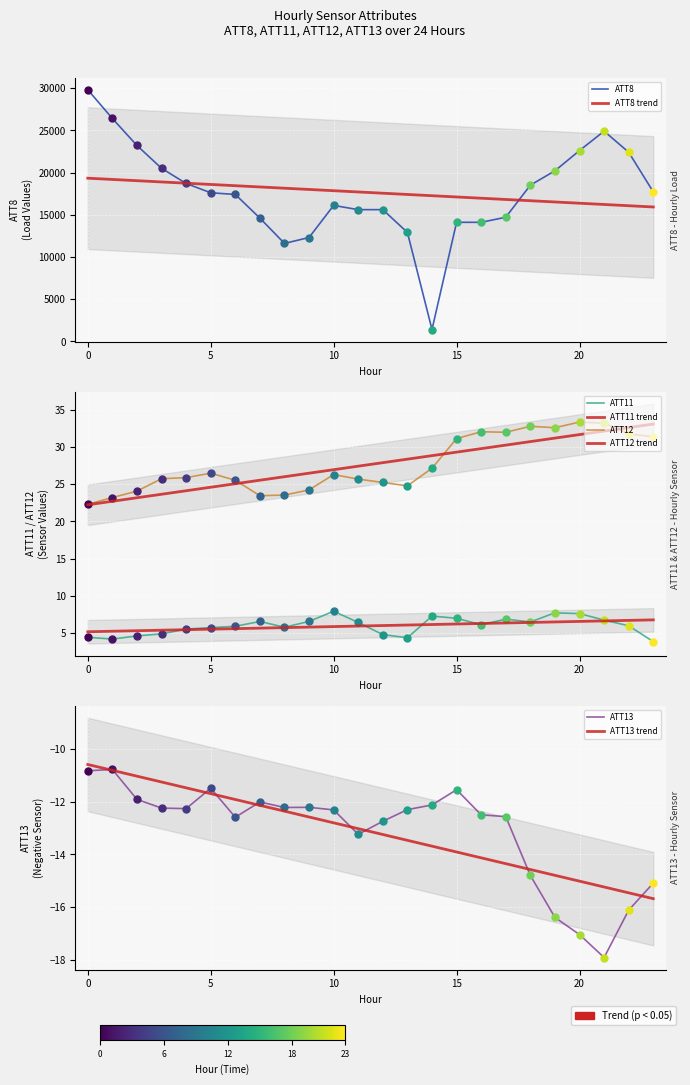

At which category does ATT11 reach its first local valley?

1